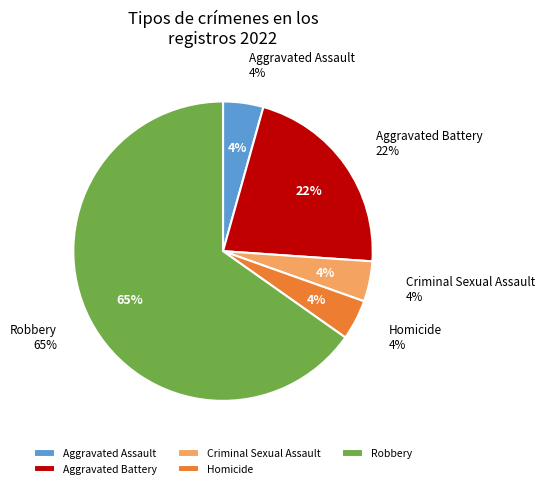

The Homicide slice represents 16% of the pie. True or false?

False